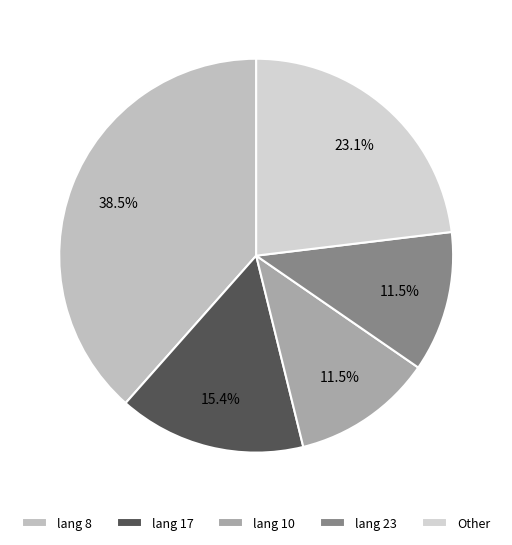

Does any single category account for the majority?

No